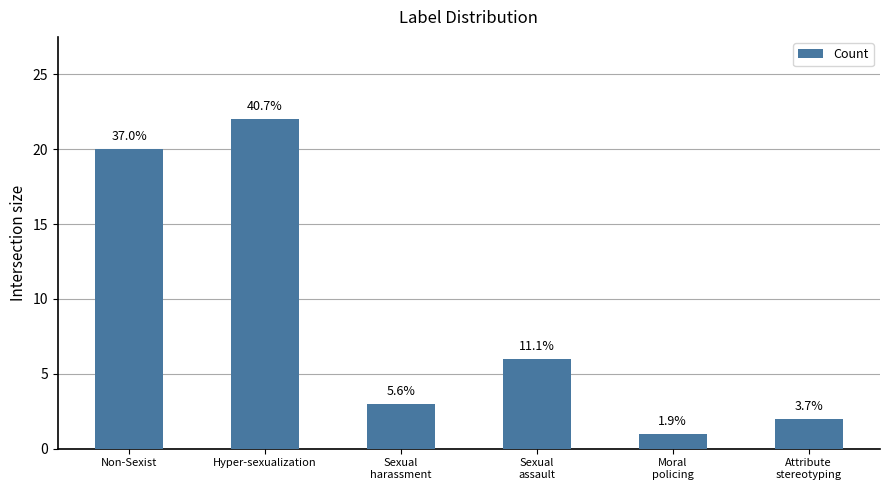

What is the minimum value shown in the chart?

1